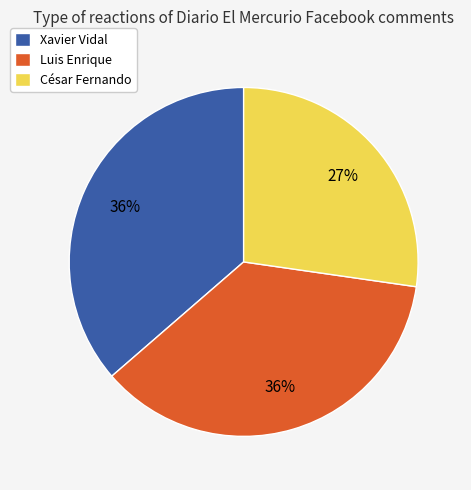

Is there any slice that represents more than half of the pie?

No